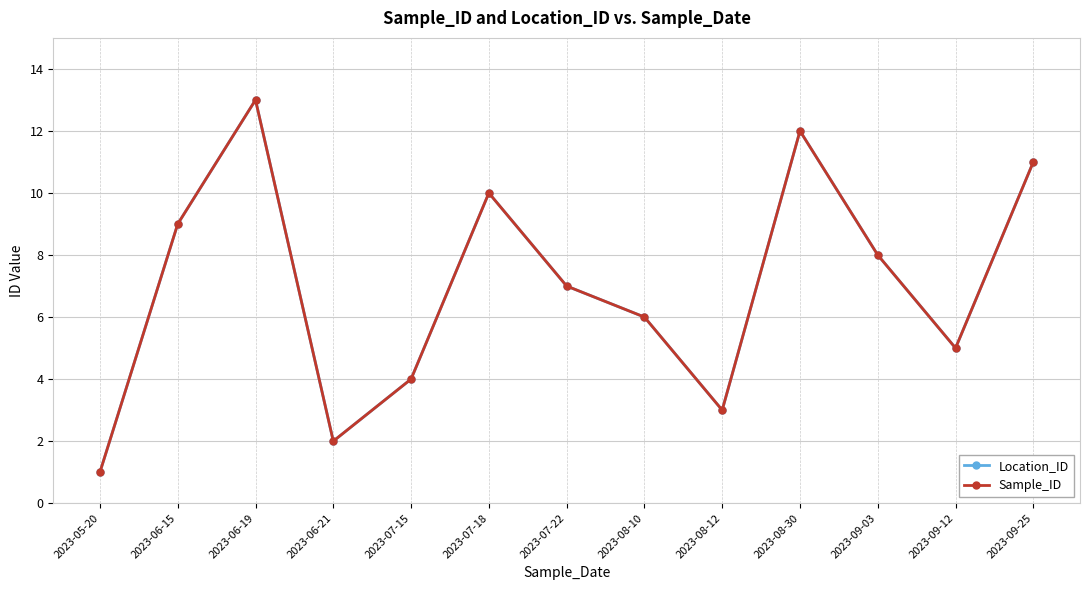

Is this an area chart (filled region under the line)?

No